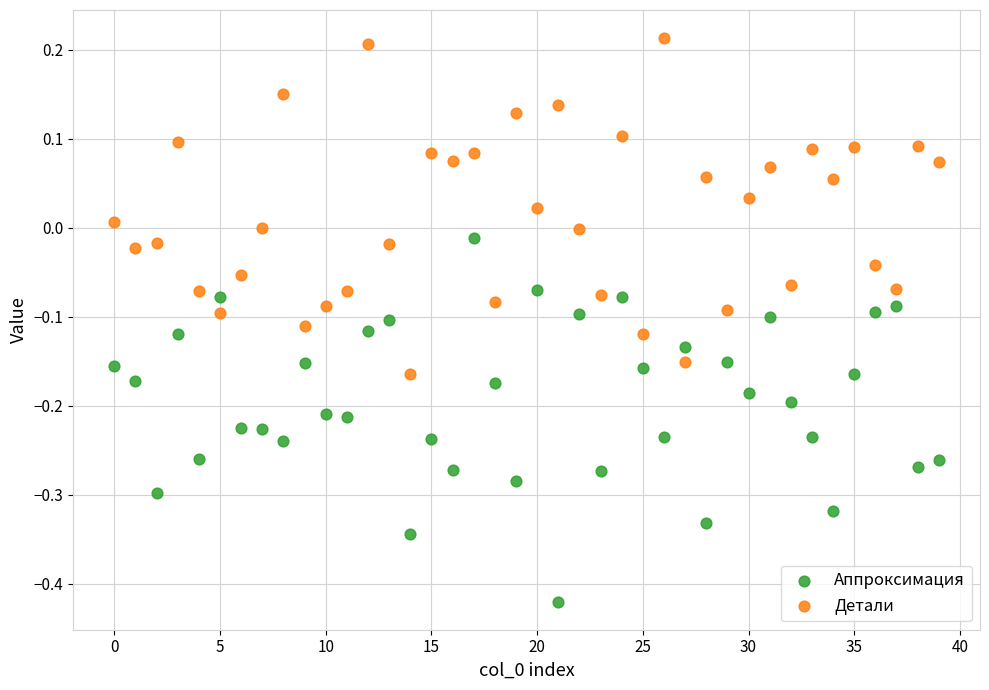

Across all data points, what is the range of Y values (max minus min)?

0.6